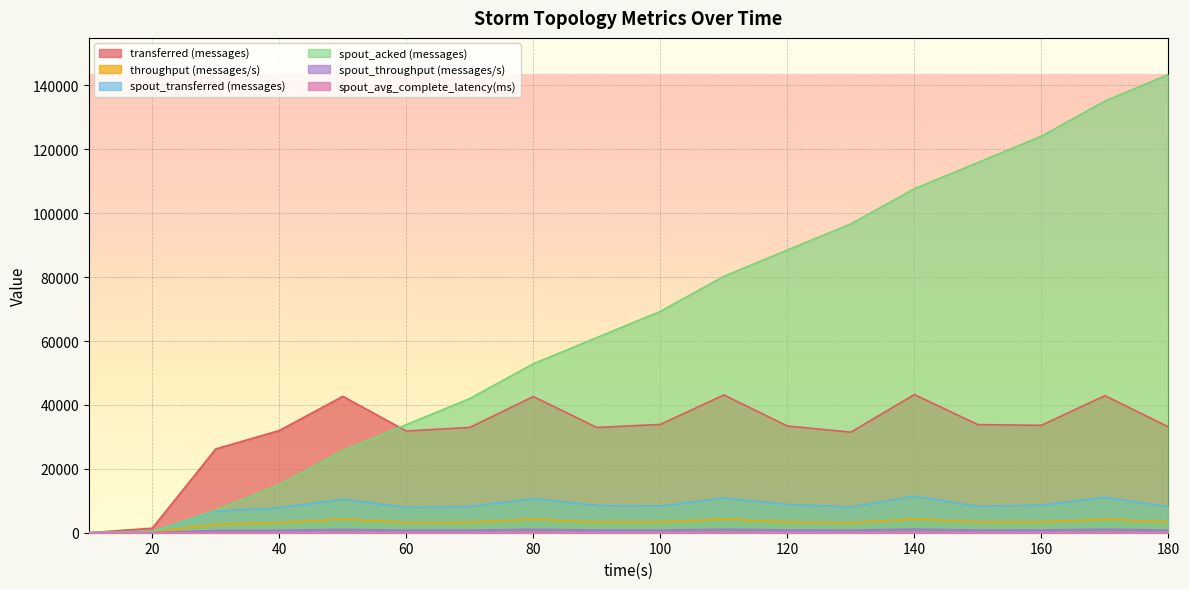

What is the value of the spout_avg_complete_latency(ms) point at the 15th from the left?

1.1